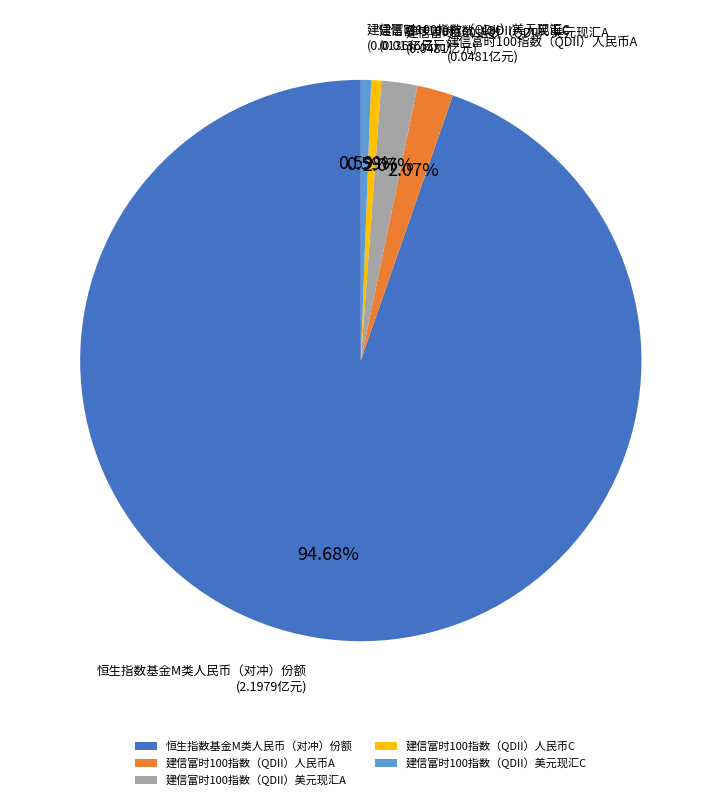

True or false: 建信富时100指数（QDII）人民币A accounts for 9% of the total.

False